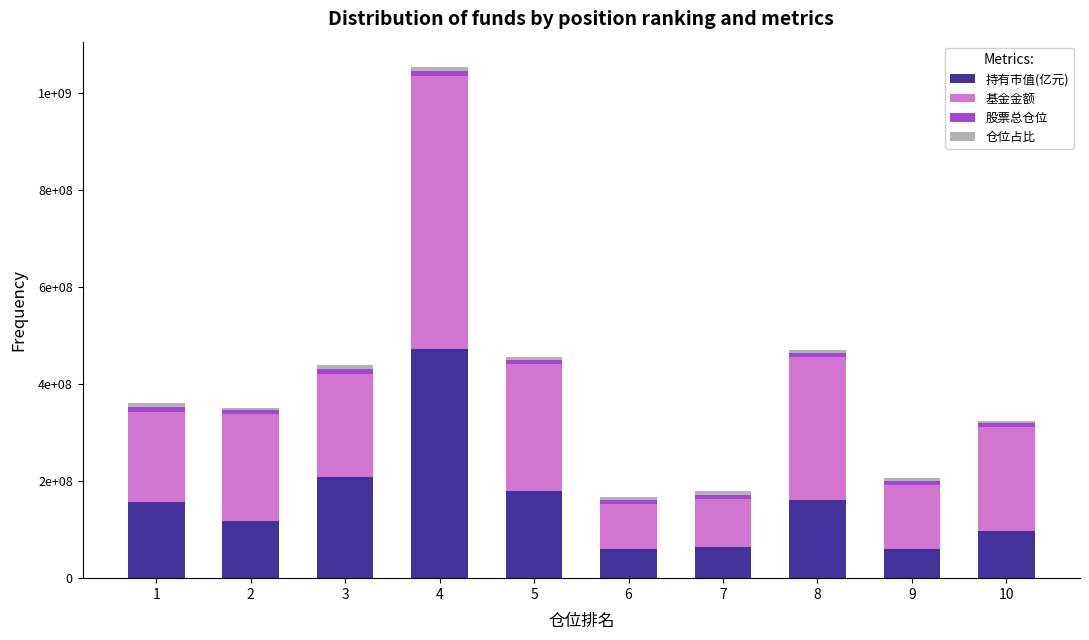

What is the difference between the maximum and second lowest values in the 基金金额 series?

463100000.0